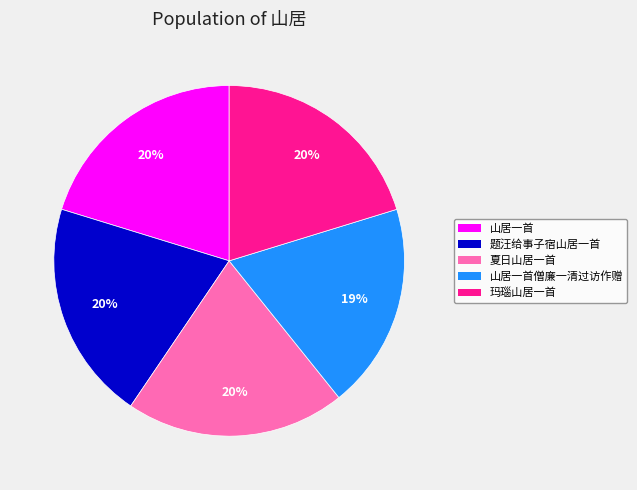

To the nearest percent, what is the difference between the largest and smallest slice percentages?

1%